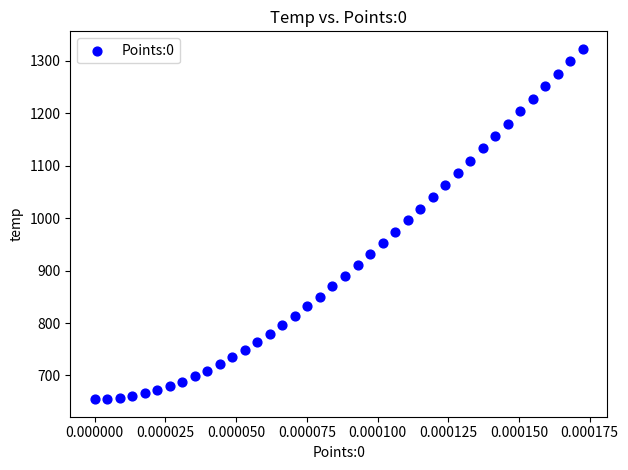

What is the range of Y values (max minus min)?

668.1